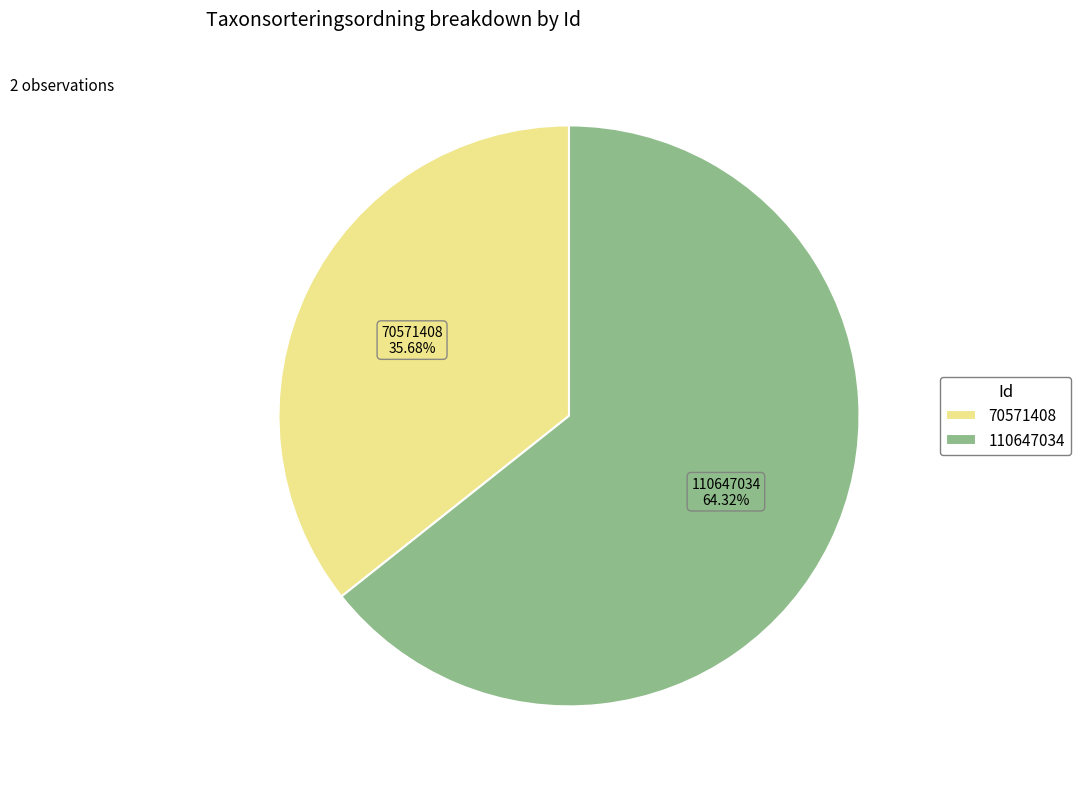

Approximately how many times larger is the value at 70571408 compared to 110647034?

0.6